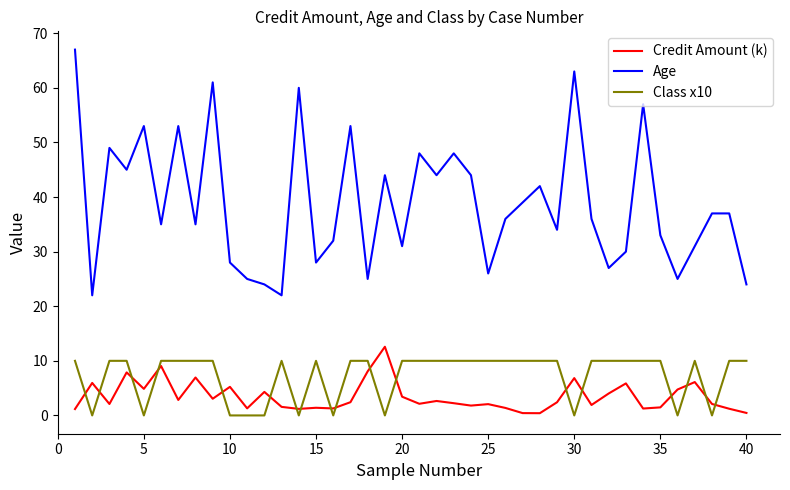

True or false: Credit Amount (k) and Class x10 intersect in this chart.

True